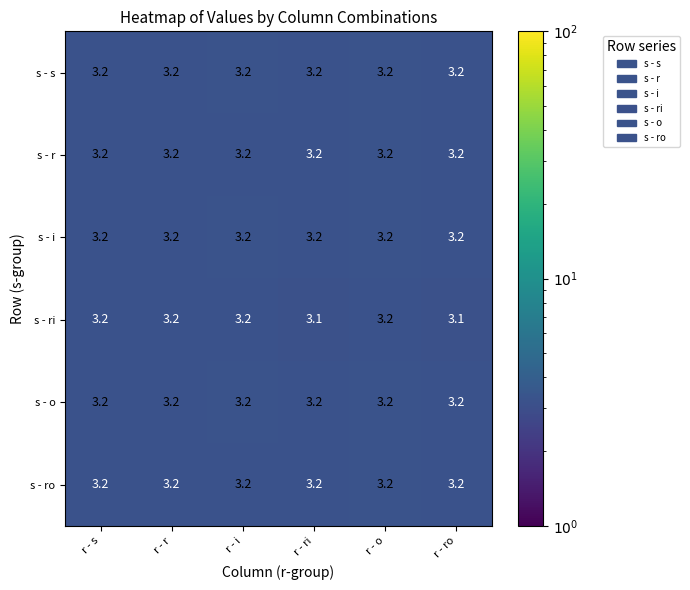

At how many categories does at least one series exceed 3?

6